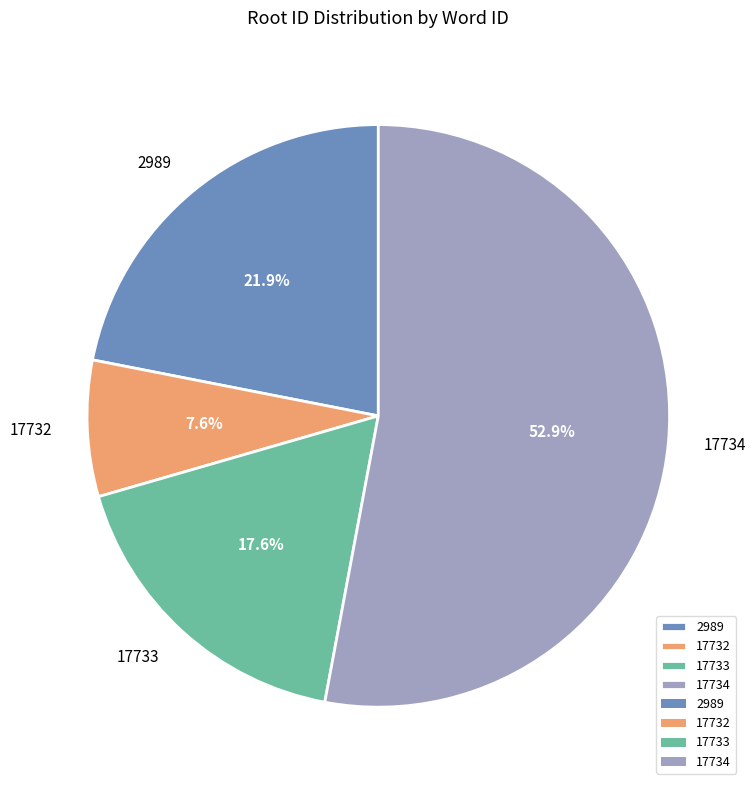

Is it true that 17734 is 53% of the pie?

True